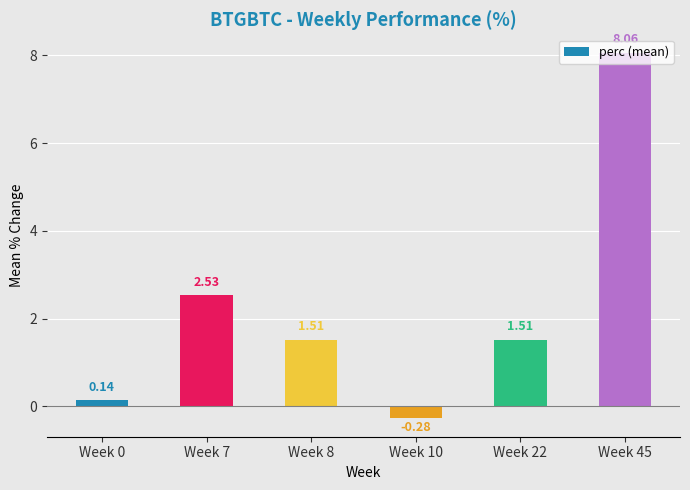

What is the difference between the second highest and second lowest values?

2.4